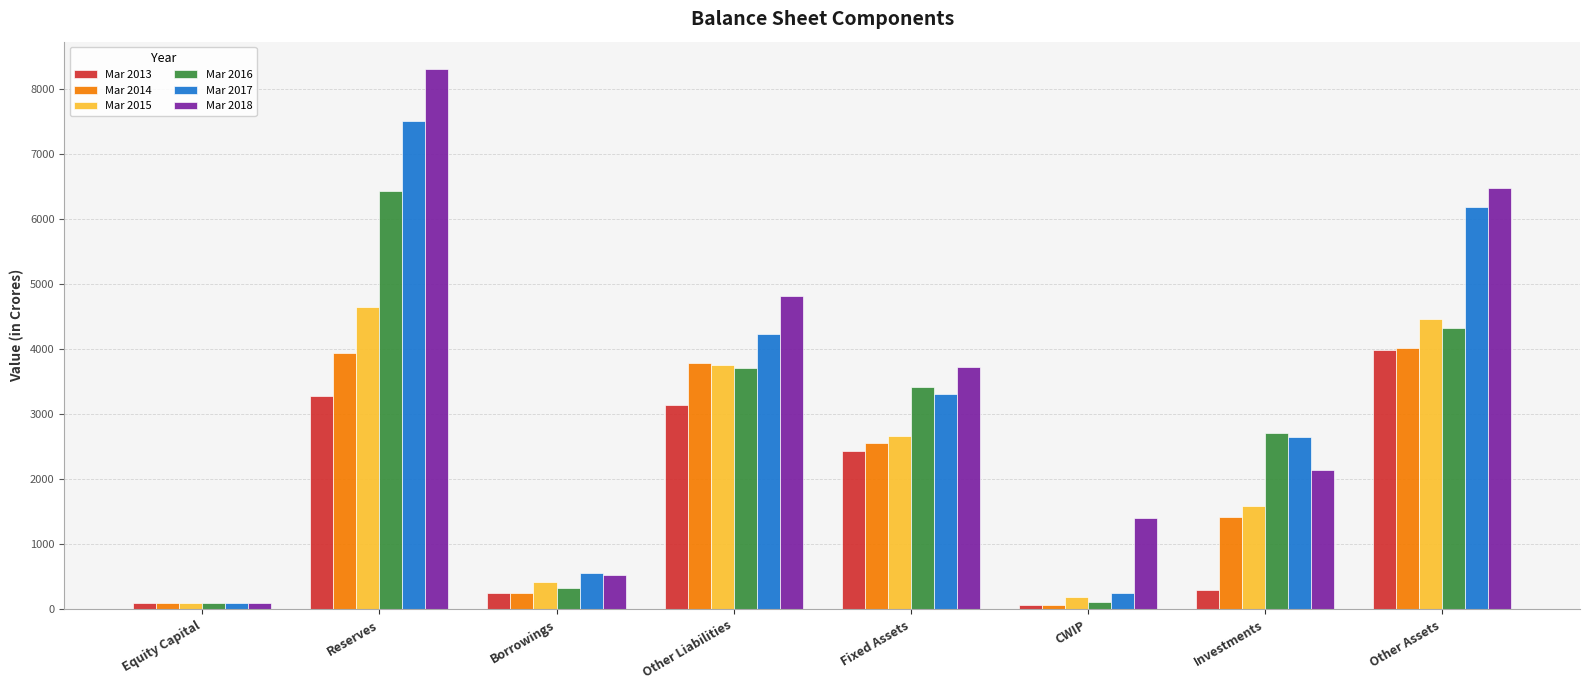

Count the number of categories in the chart.

8